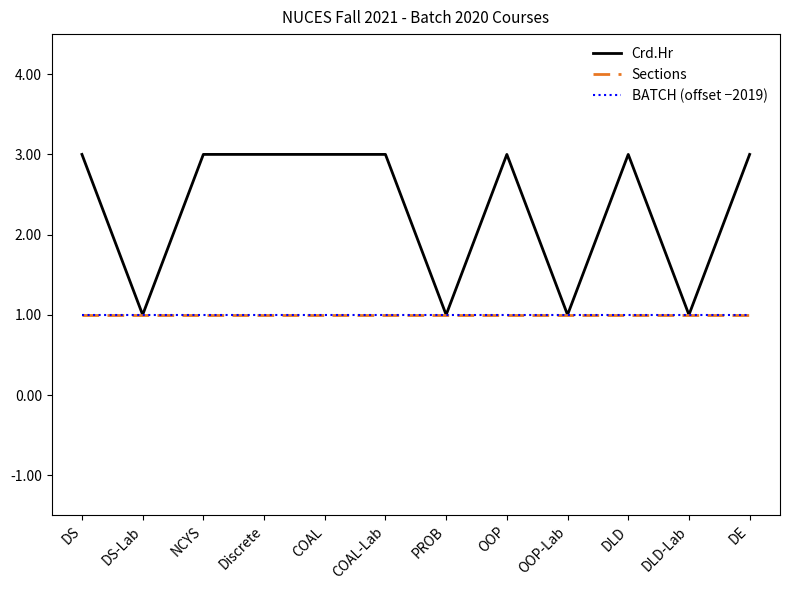

Reading left to right, list all the values displayed in this chart.

Crd.Hr: 3	1	3	3	3	3	1	3	1	3	1	3
Sections: 1	1	1	1	1	1	1	1	1	1	1	1
BATCH (offset −2019): 1	1	1	1	1	1	1	1	1	1	1	1